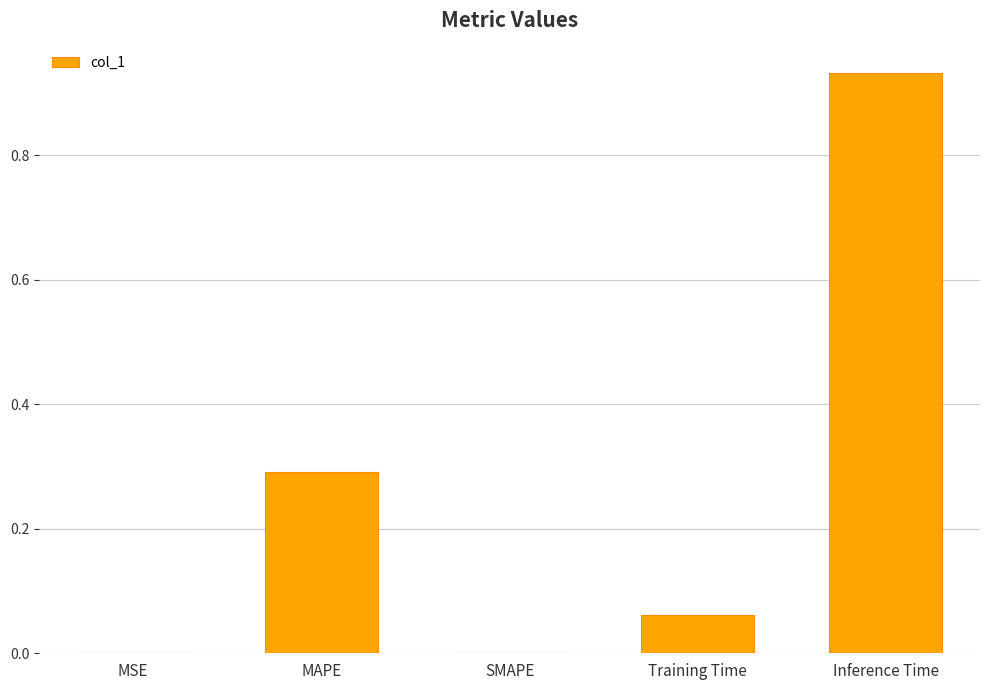

The value at Inference Time is 1.3. True or false?

False